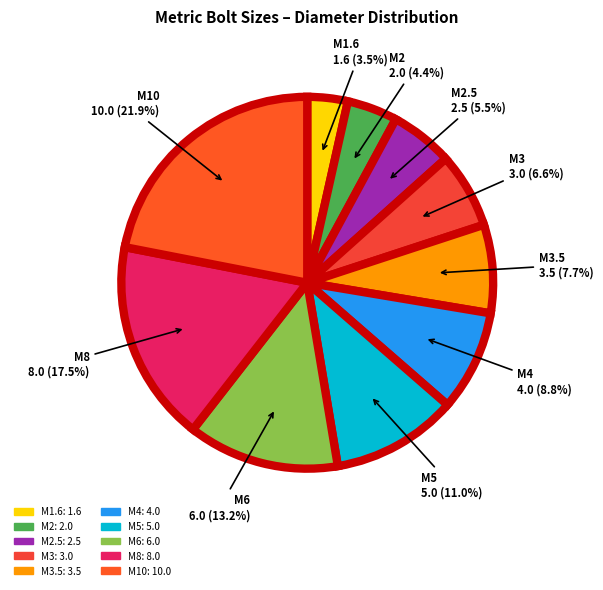

Which slice is the smallest?

M1.6